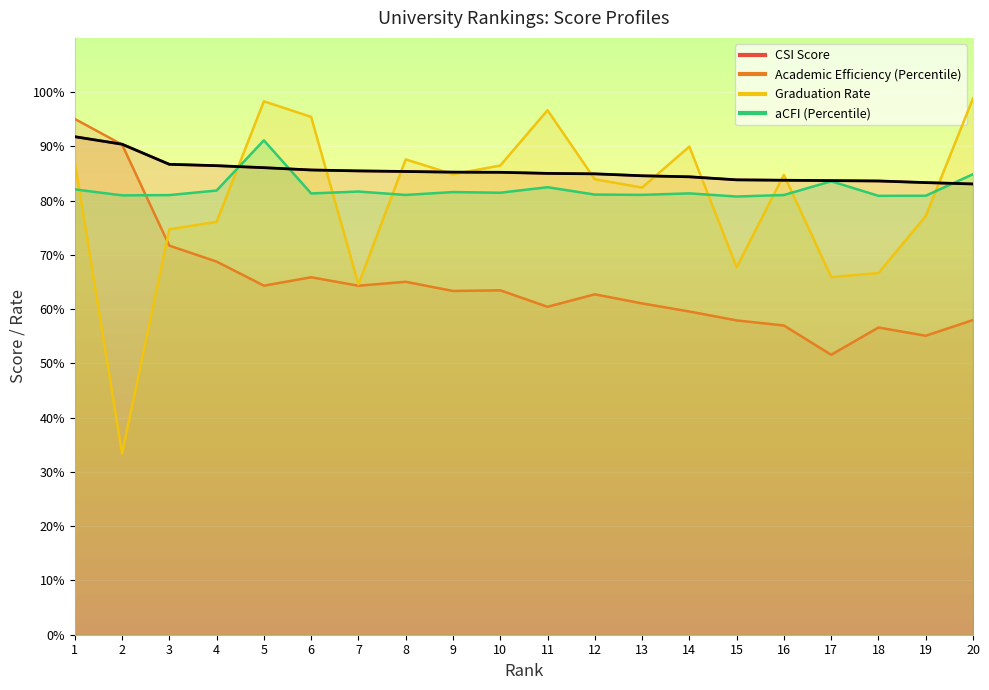

Which series has the largest total across all categories?

CSI Score